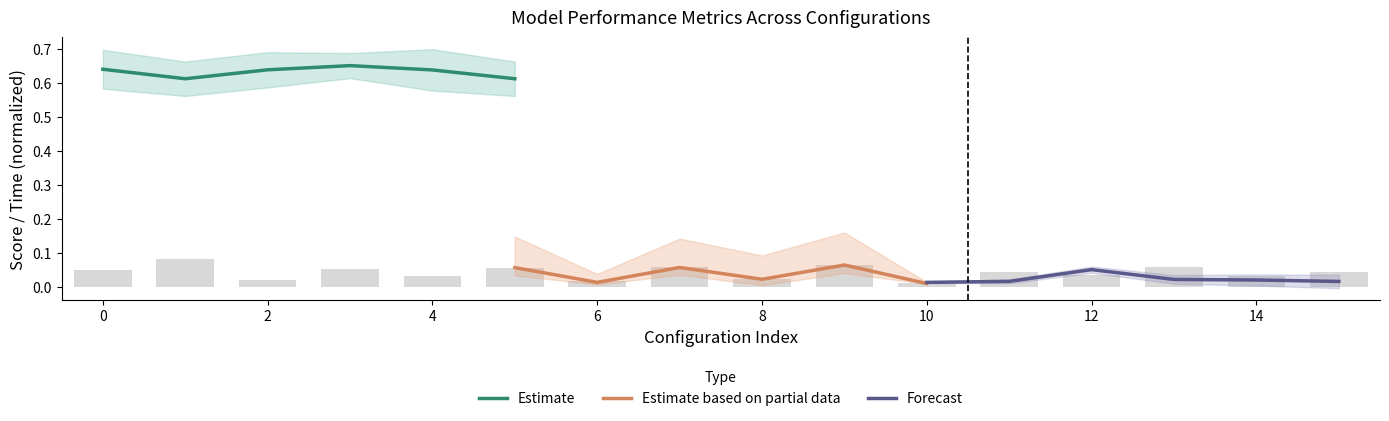

The Forecast series shows 0.0 at 0. True or false?

False